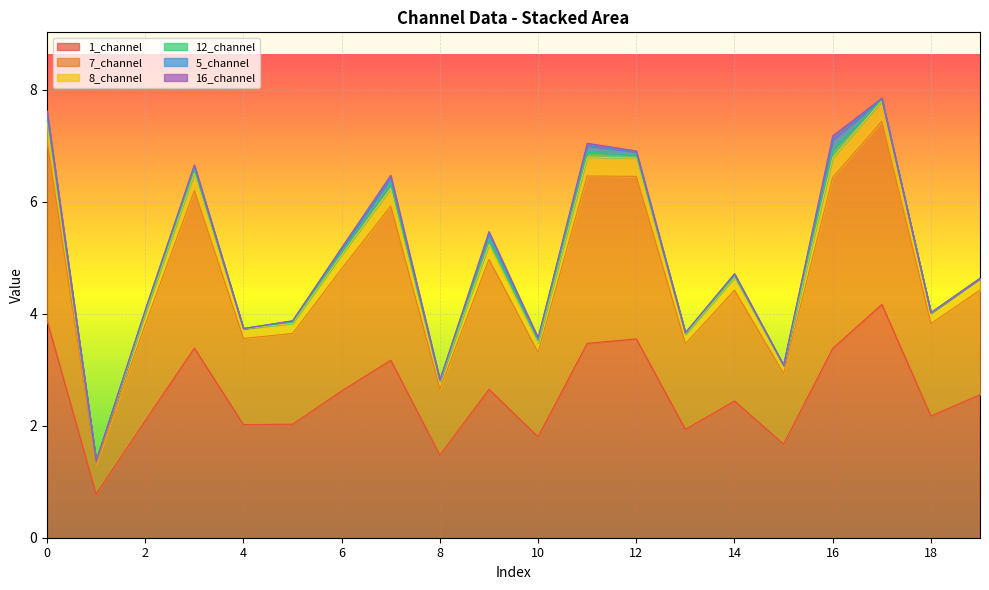

What is the lowest value of the 1_channel series?

0.8